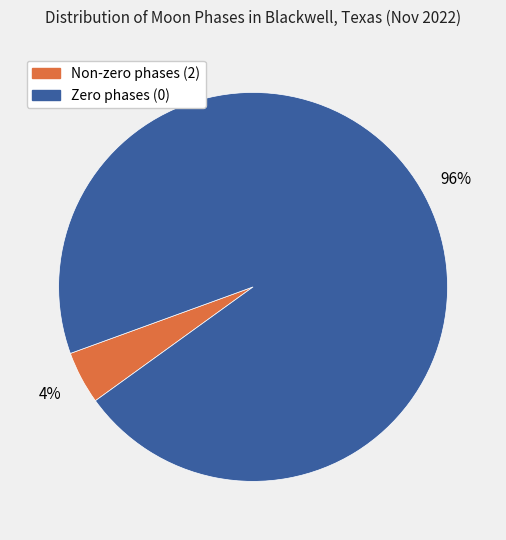

How many slices are in this pie chart?

2